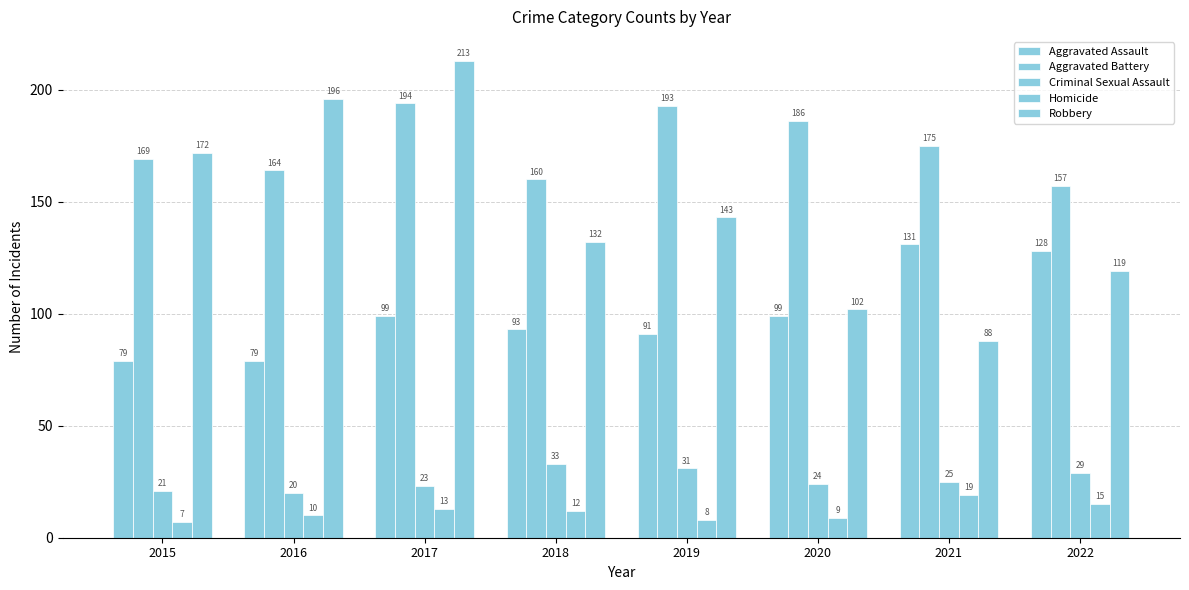

Which series has the largest range (max minus min)?

Robbery